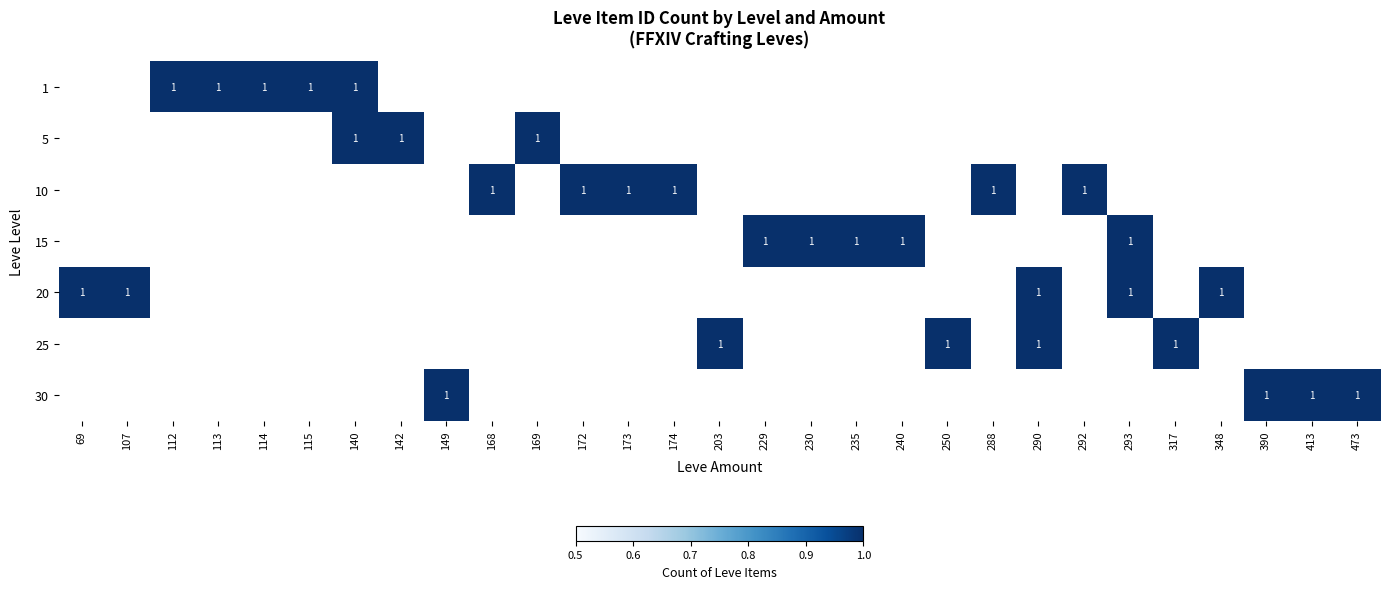

What is the total value across all series at 473?

1